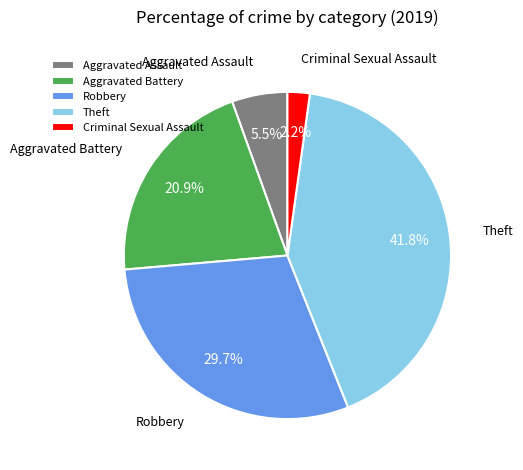

What percentage is the Aggravated Battery slice, to the nearest percent?

21%